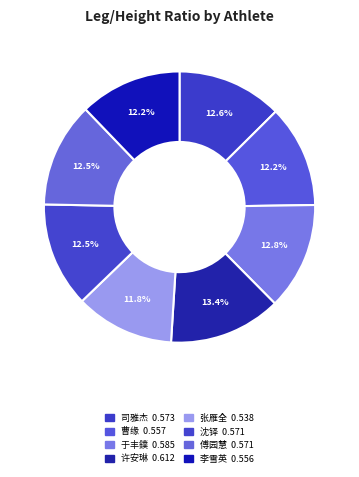

How many slices are in this pie chart?

8